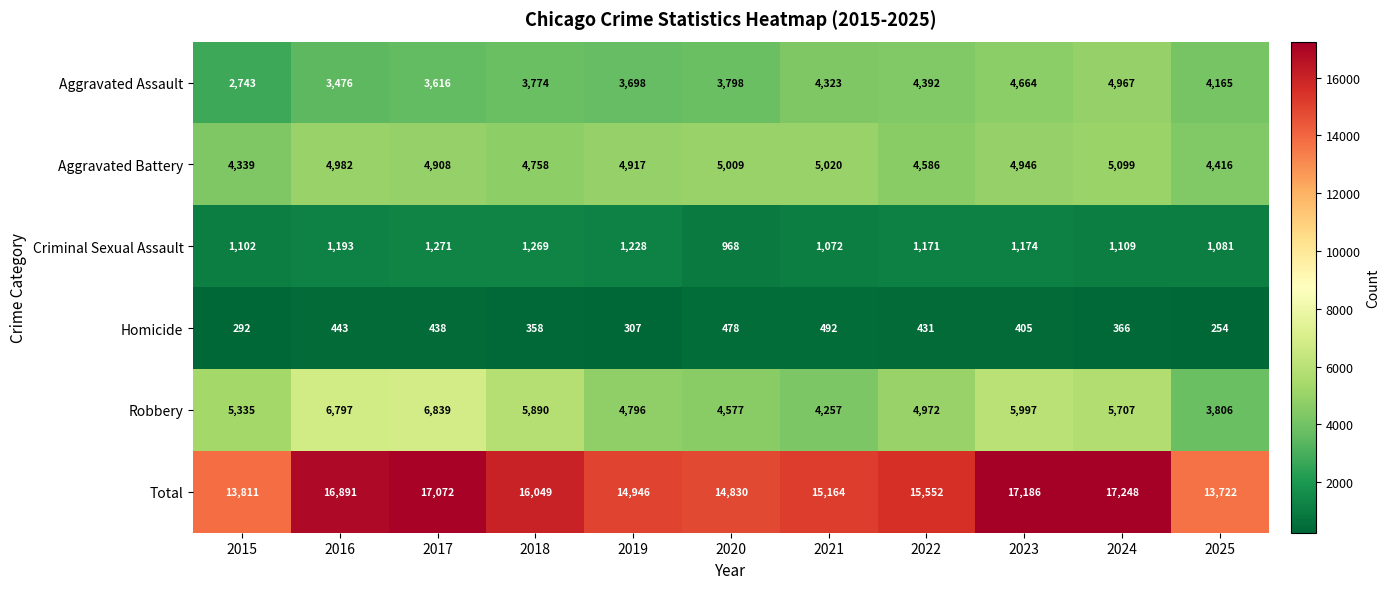

What is the maximum value for Aggravated Assault?

4967